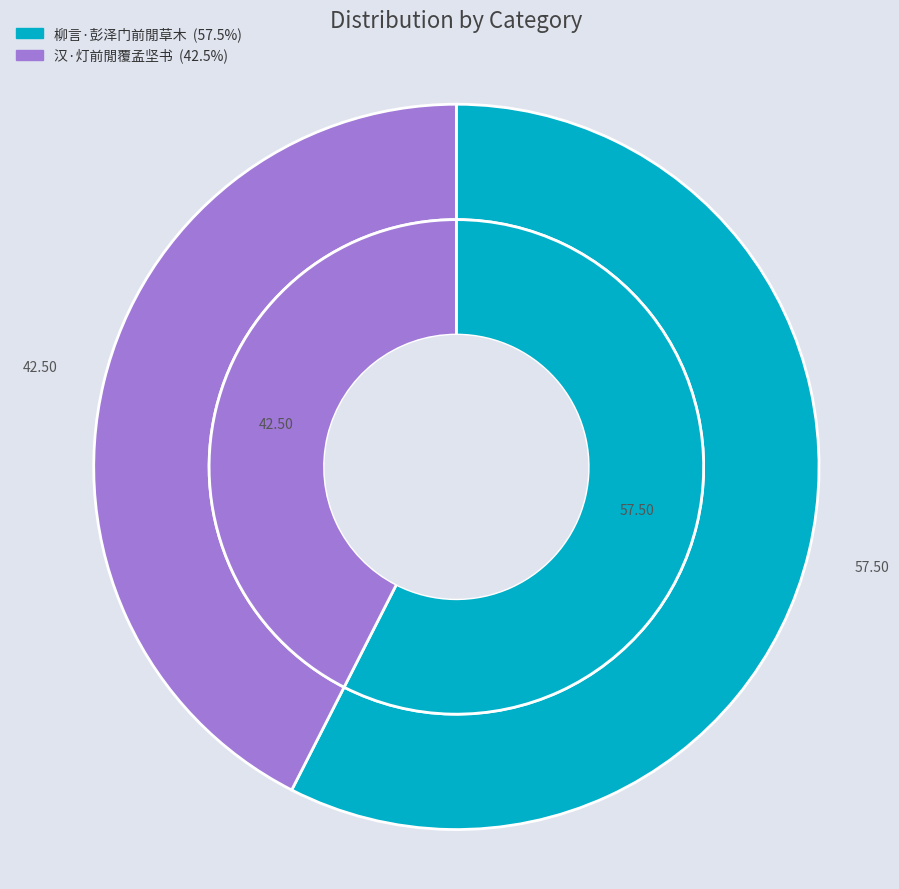

The 汉·灯前閒覆孟坚书 slice represents 42% of the pie. True or false?

True